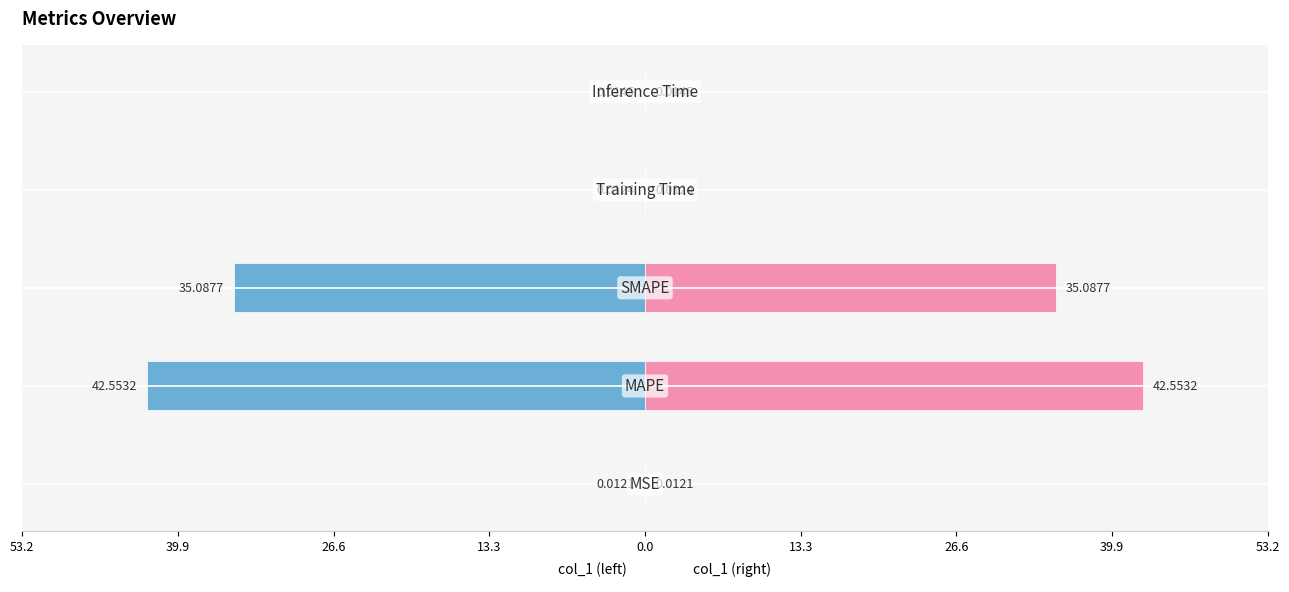

The col_1 (right) series shows 0.0 at 53.2. True or false?

True